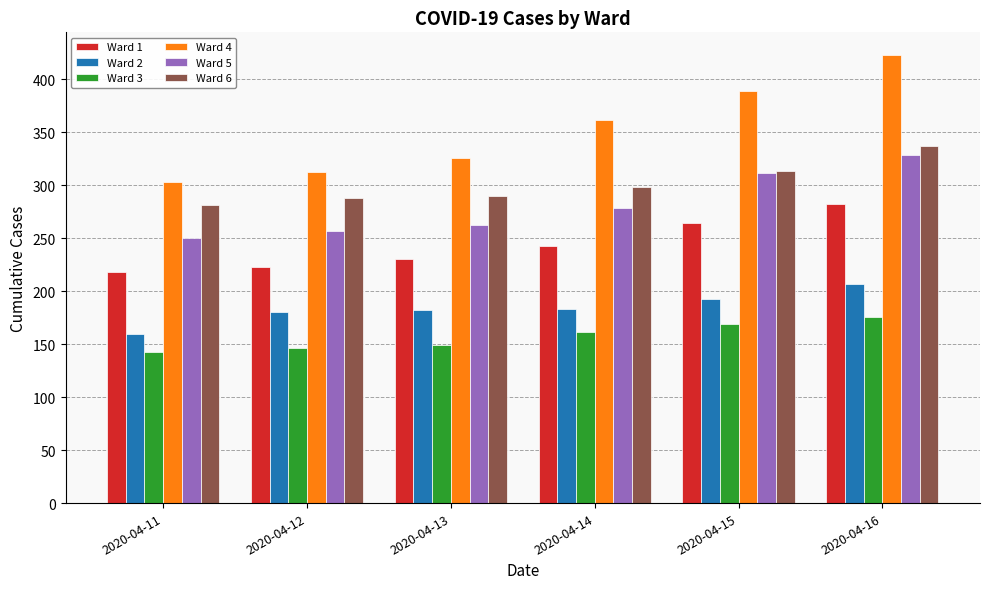

Which series has the largest range (max minus min)?

Ward 4